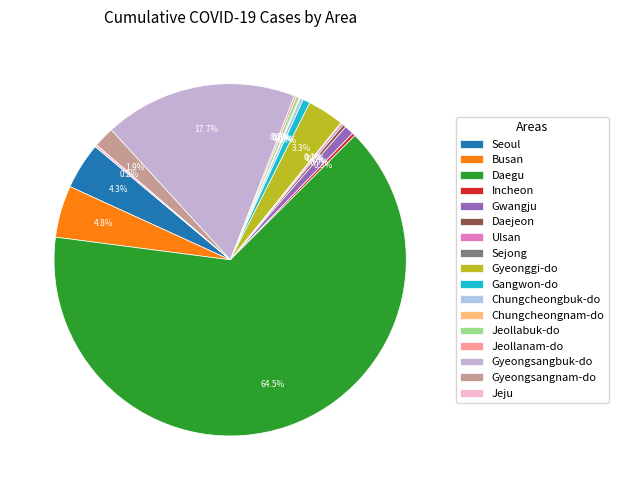

Which category has the smallest portion of the pie?

Sejong